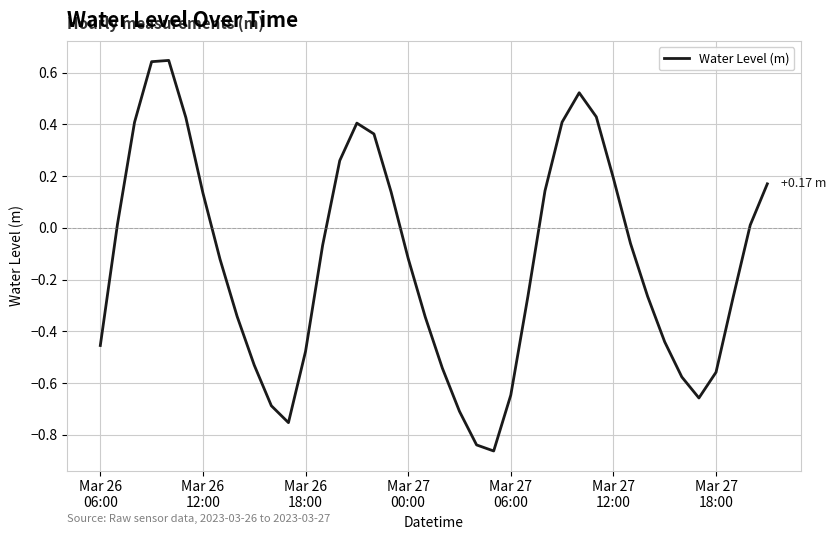

What is the difference between the maximum and minimum values?

1.5